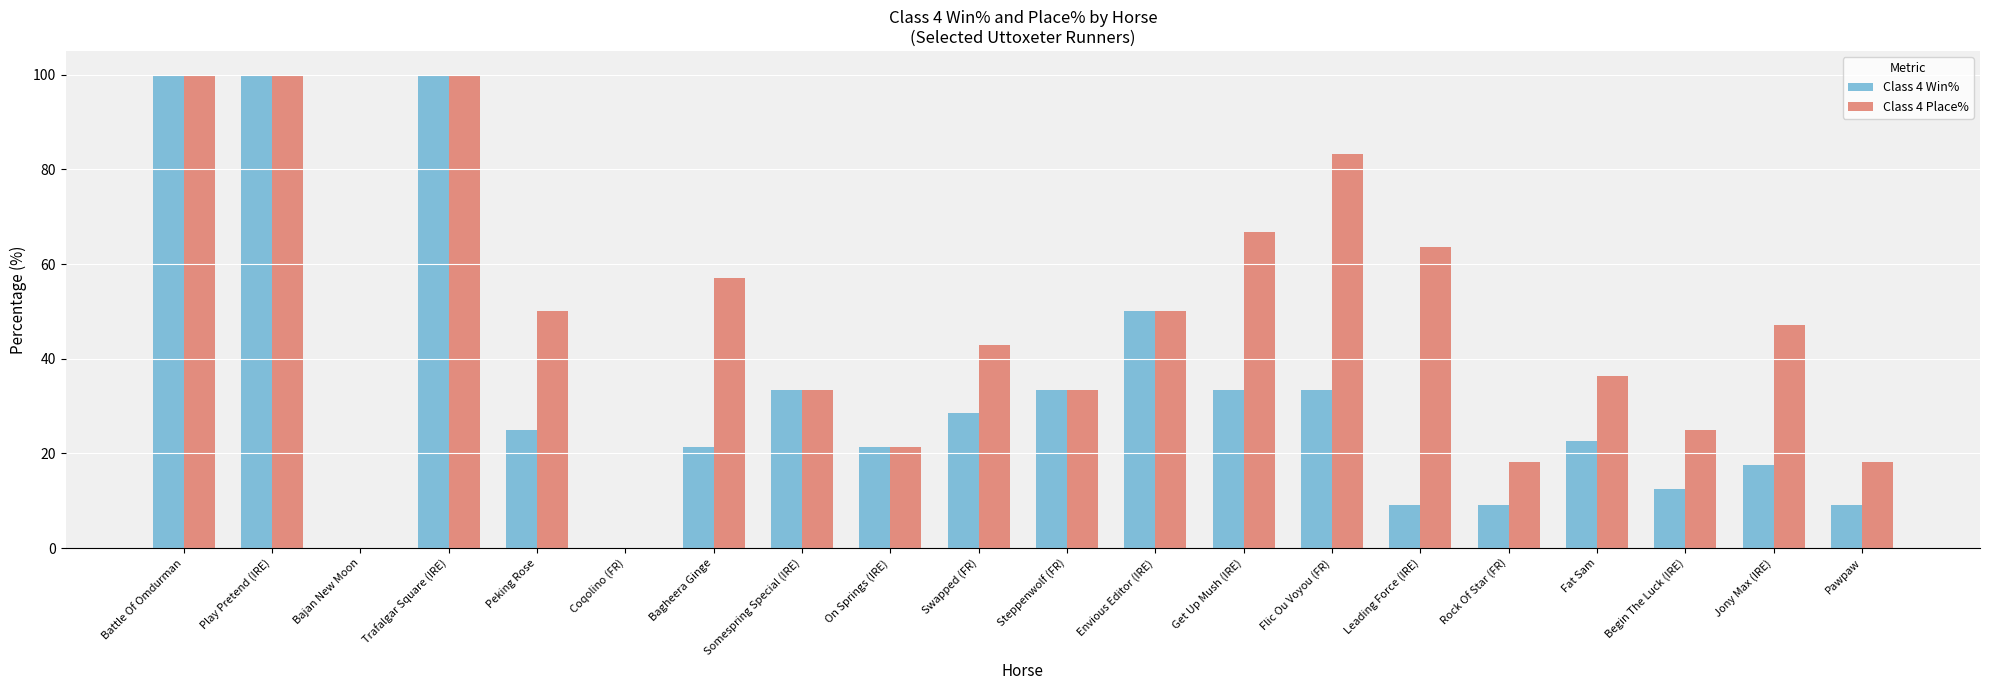

What is the sum of all Class 4 Win% values?

659.9